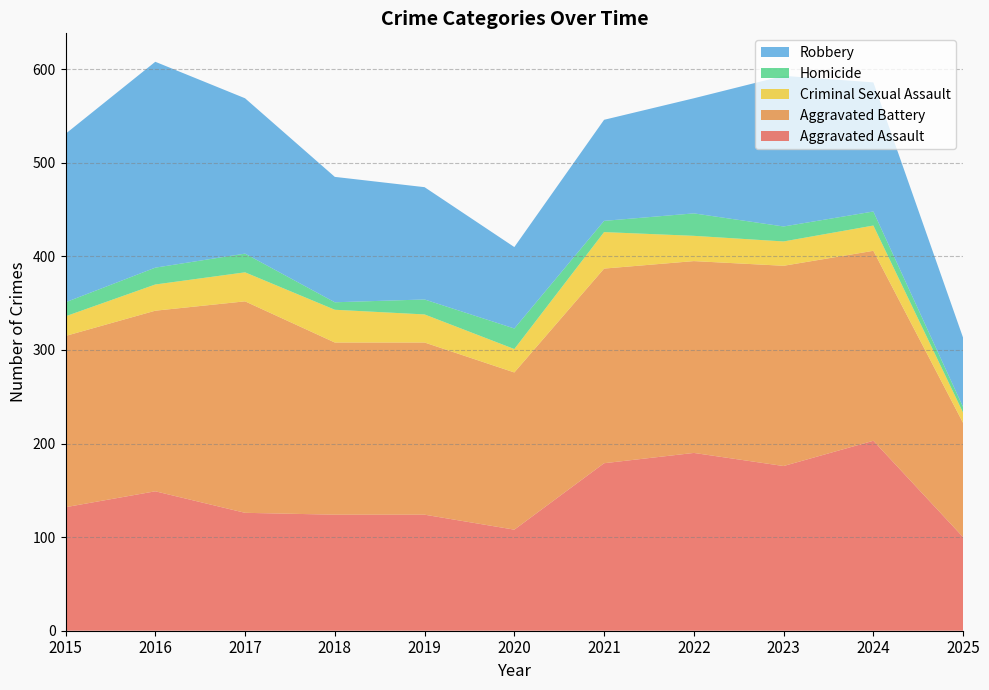

Reading left to right, extract all data points from this chart.

Aggravated Assault: 2015=132	2016=149	2017=126	2018=124	2019=124	2020=108	2021=179	2022=190	2023=176	2024=203	2025=100
Aggravated Battery: 2015=183	2016=193	2017=226	2018=184	2019=184	2020=168	2021=208	2022=205	2023=214	2024=203	2025=122
Criminal Sexual Assault: 2015=21	2016=28	2017=31	2018=35	2019=30	2020=25	2021=39	2022=27	2023=26	2024=27	2025=11
Homicide: 2015=15	2016=18	2017=20	2018=8	2019=16	2020=22	2021=12	2022=24	2023=16	2024=15	2025=6
Robbery: 2015=180	2016=220	2017=166	2018=134	2019=120	2020=87	2021=108	2022=123	2023=161	2024=138	2025=74